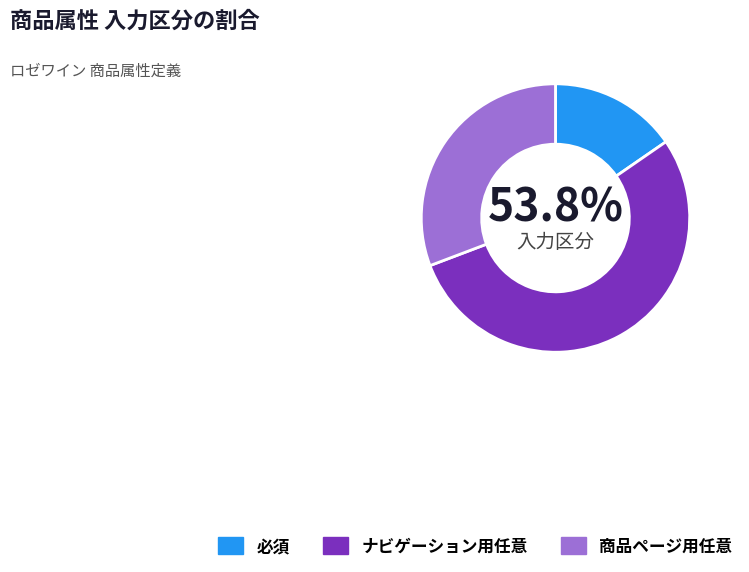

To the nearest percent, what is the average slice percentage?

33%